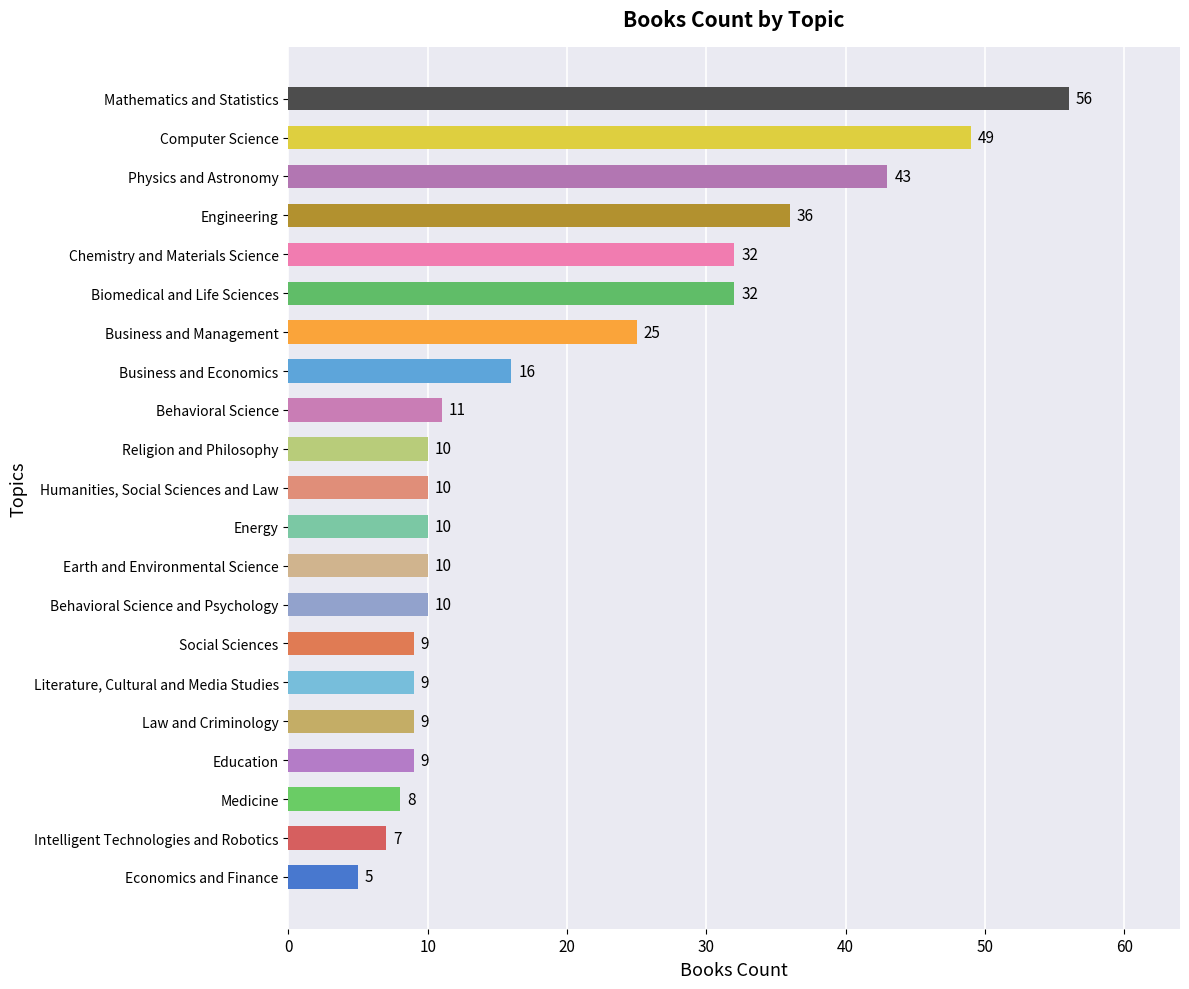

What is the sum of the values at Social Sciences and Computer Science?

58